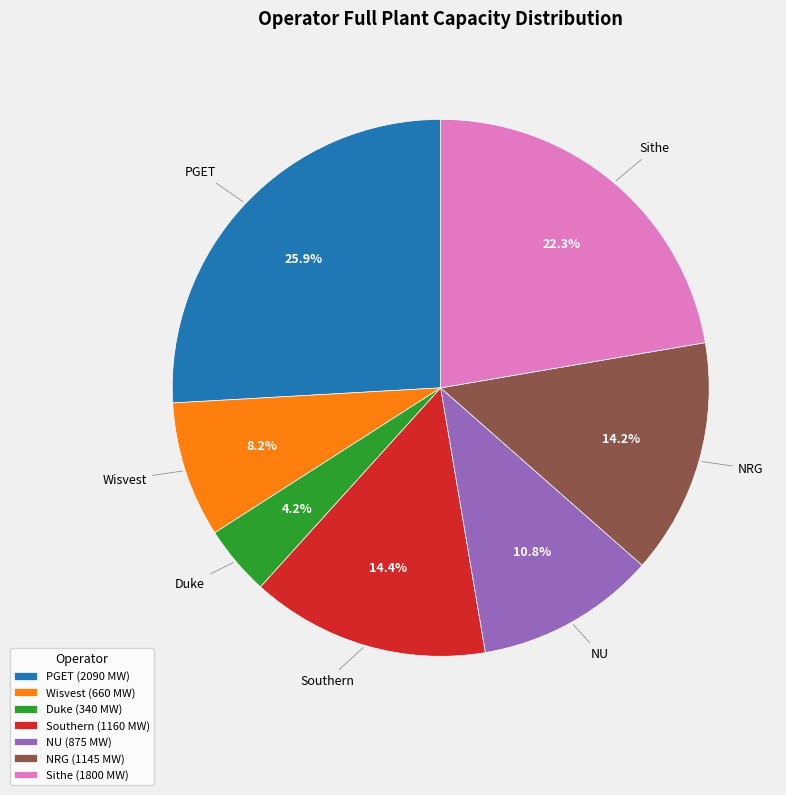

How much of the chart is everything except NU (875 MW)?

89.2%